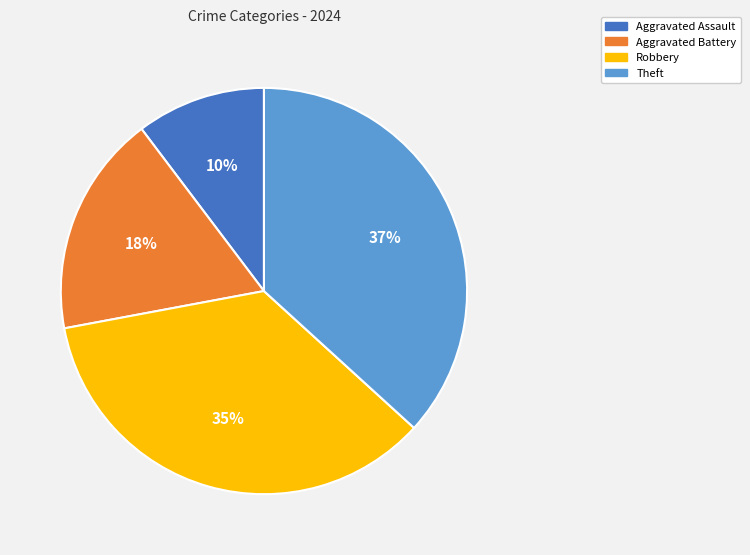

Which has a higher value, Aggravated Battery or Theft?

Theft